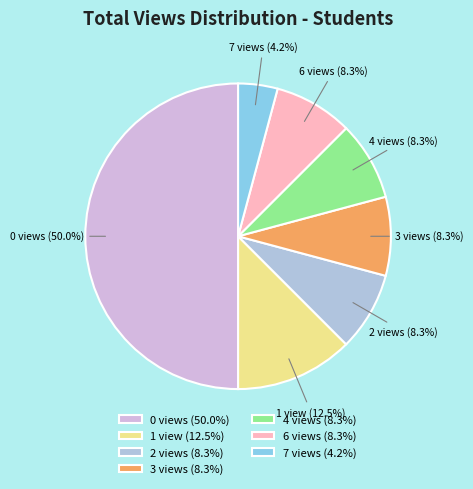

What is the smallest slice in the pie chart?

7 views